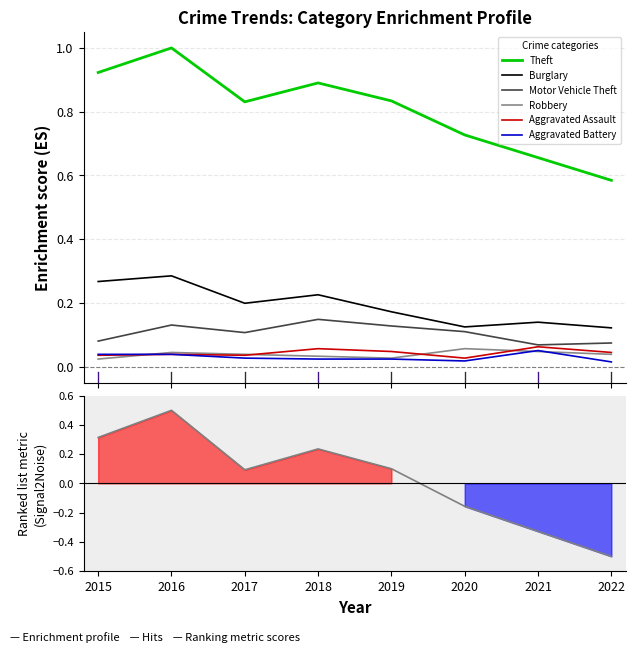

True or false: Robbery and Theft intersect in this chart.

False